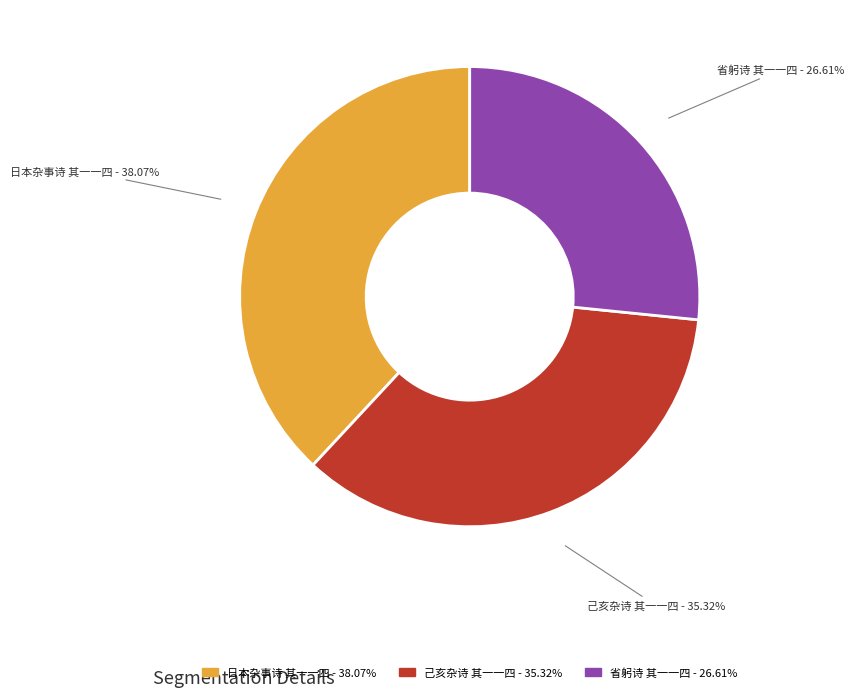

True or false: 己亥杂诗 其一一四 accounts for 35% of the total.

True